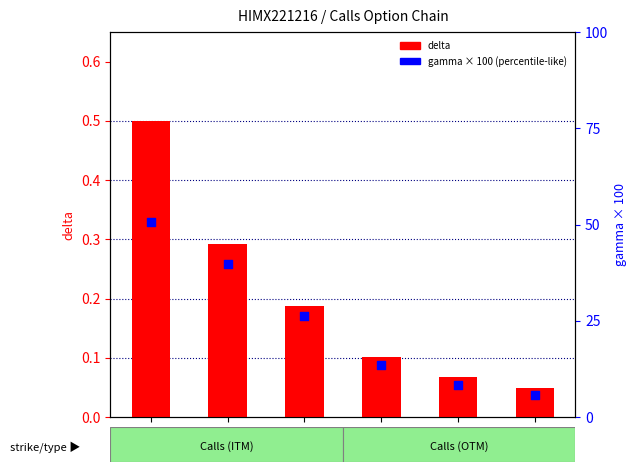

Which series contains the highest Y value?

gamma (scaled)